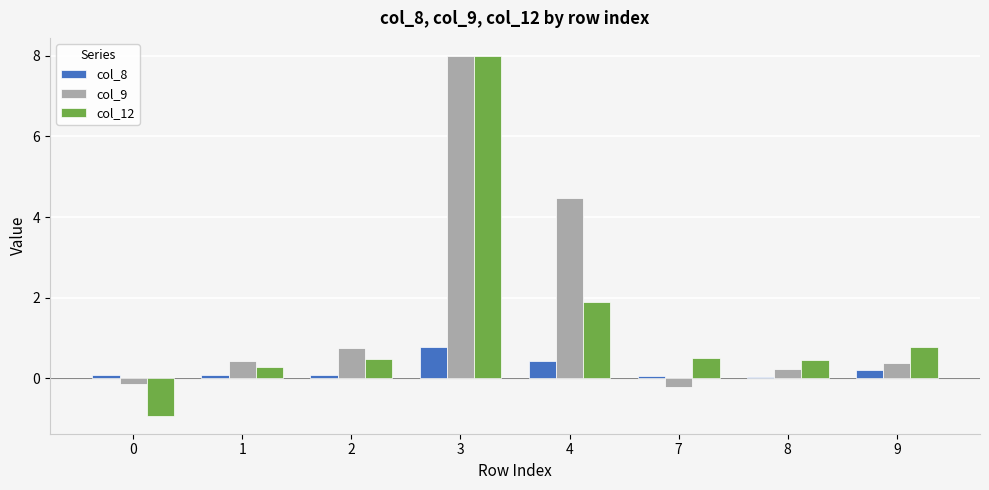

Rank the series at 9 from lowest to highest value.

col_8, col_9, col_12